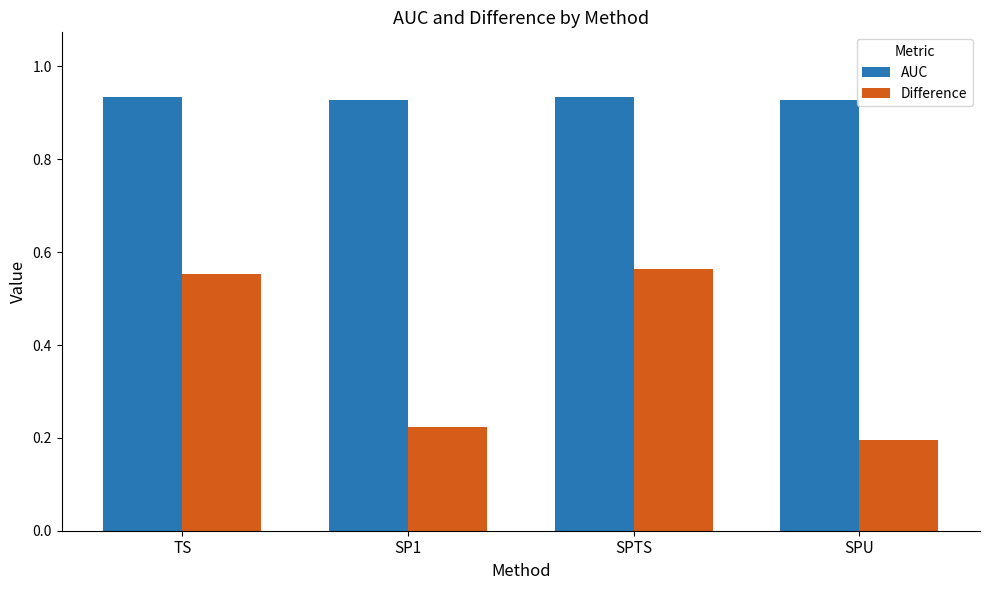

Which category has the lowest value across all series?

SPU